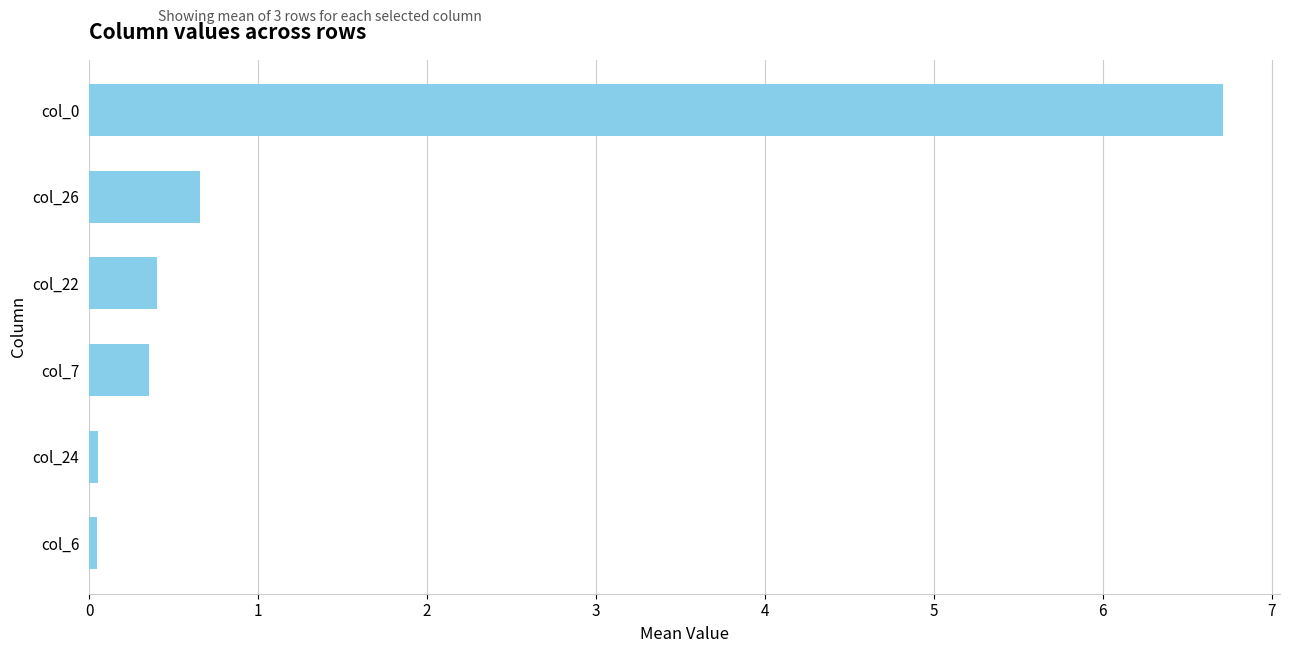

What is the label of the 2nd bar from the top?

col_26